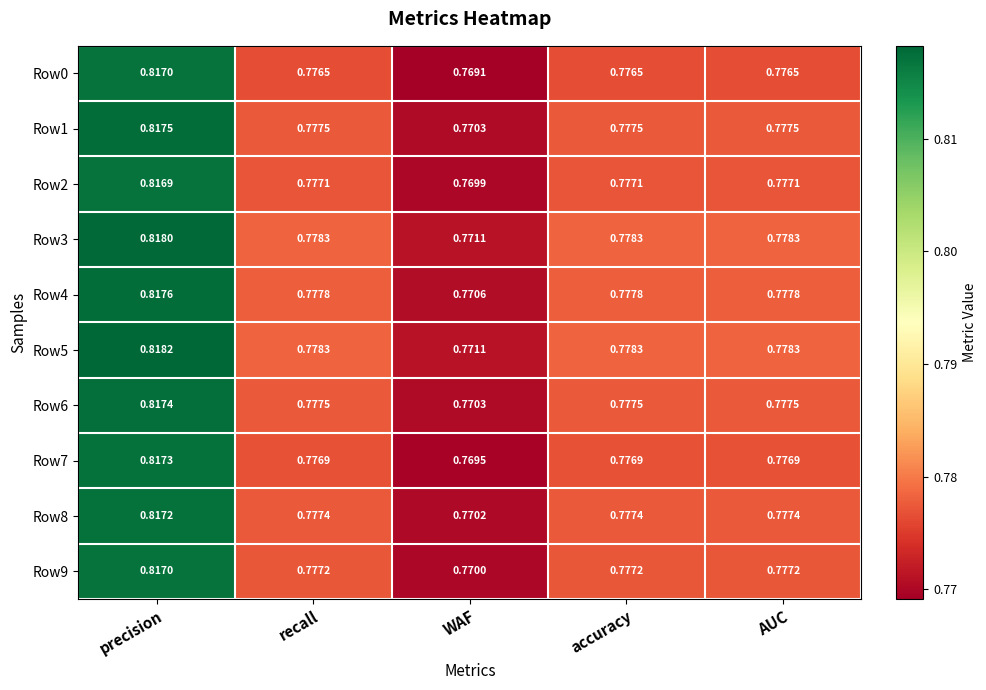

At which label is Row4 closest to 0?

WAF